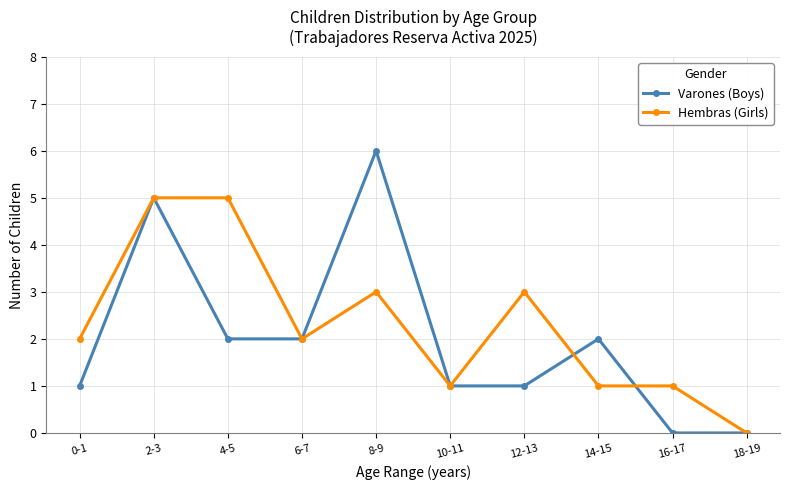

Is the value of Hembras (Girls) at 12-13 greater than the value of Varones (Boys) at 4-5?

Yes